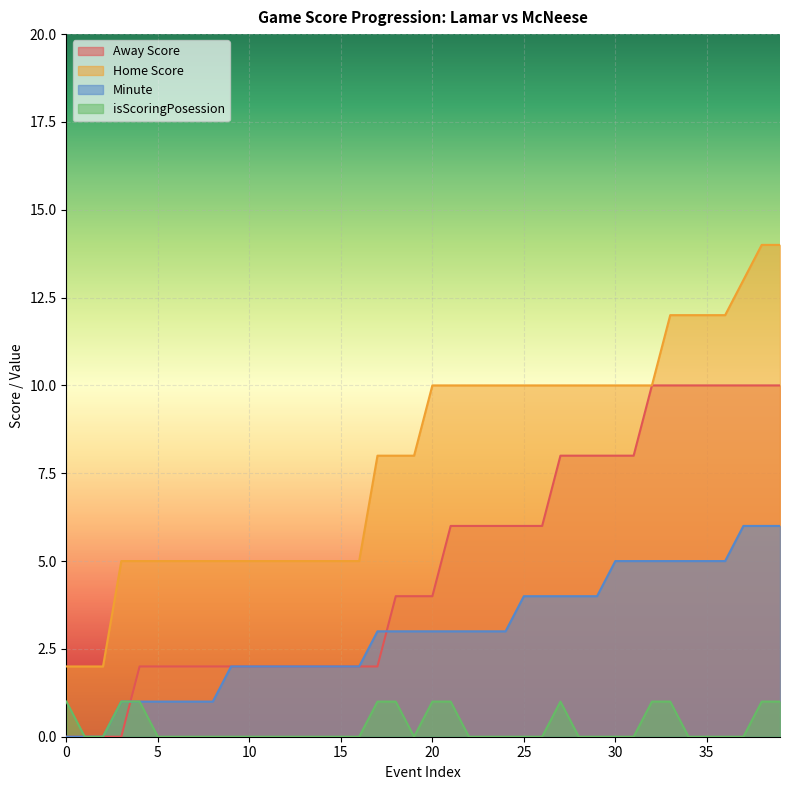

Is it true that Minute equals 5 at 34?

True